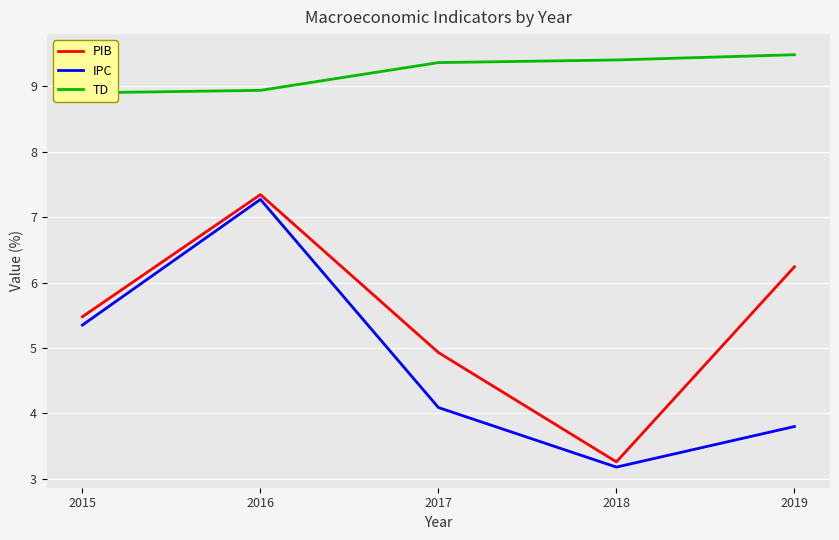

Reading left to right, transcribe all the data shown in this chart.

PIB: 5.5	7.3	4.9	3.3	6.2
IPC: 5.3	7.3	4.1	3.2	3.8
TD: 8.9	8.9	9.4	9.4	9.5